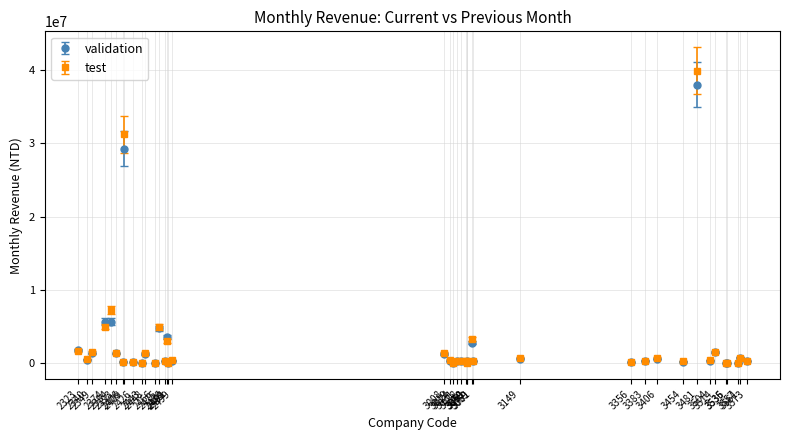

Which series has the largest range (max minus min)?

test